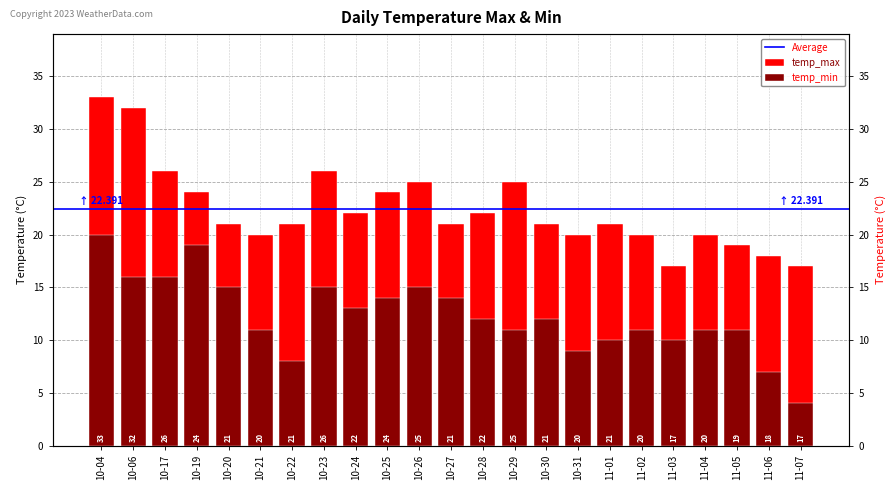

What is the difference between the highest and lowest values at 10-20?

6